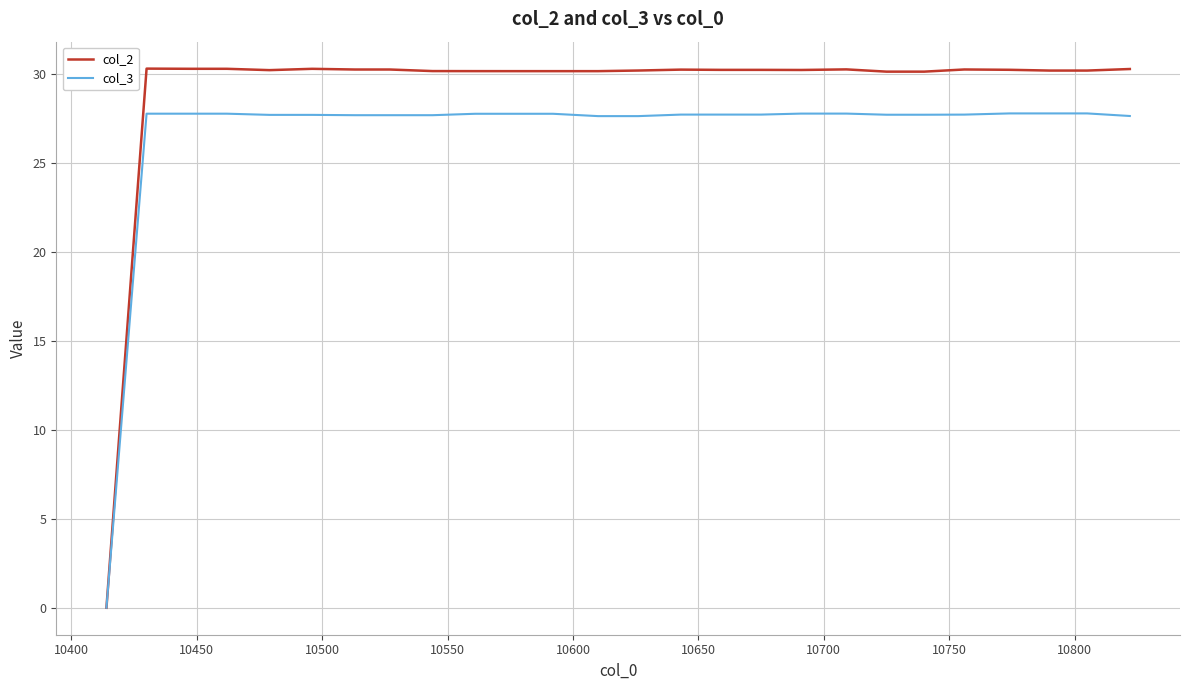

Reading left to right, what are all the values shown in this chart?

col_2: 0.0	30.3	30.3	30.3	30.3	30.3	30.2	30.3	30.3	30.3	30.3	30.3	30.2	30.2	30.2	30.2	30.2	30.2	30.2	30.2	30.2	30.3	30.3	30.3	30.3	30.3	30.3	30.3	30.3	30.2	30.2	30.2	30.3	30.3	30.3	30.2	30.2	30.2	30.3
col_3: 0.0	27.8	27.8	27.8	27.8	27.8	27.7	27.7	27.7	27.7	27.7	27.7	27.7	27.8	27.8	27.8	27.8	27.8	27.7	27.7	27.7	27.7	27.7	27.7	27.7	27.8	27.8	27.8	27.8	27.7	27.7	27.7	27.7	27.8	27.8	27.8	27.8	27.8	27.7